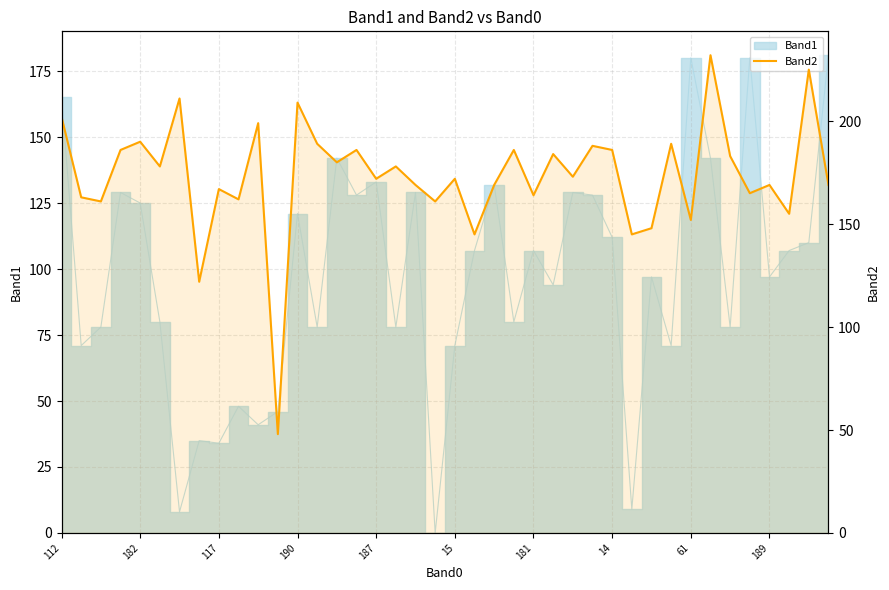

What is the change in value from 15 to 28?

+8